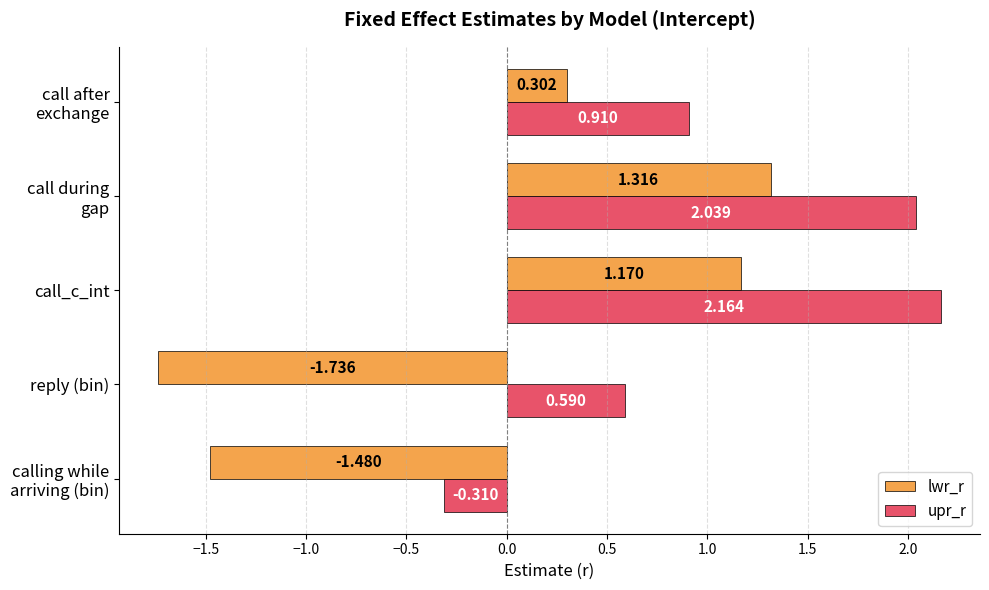

At which category does the chart reach its peak across all series?

call_c_int